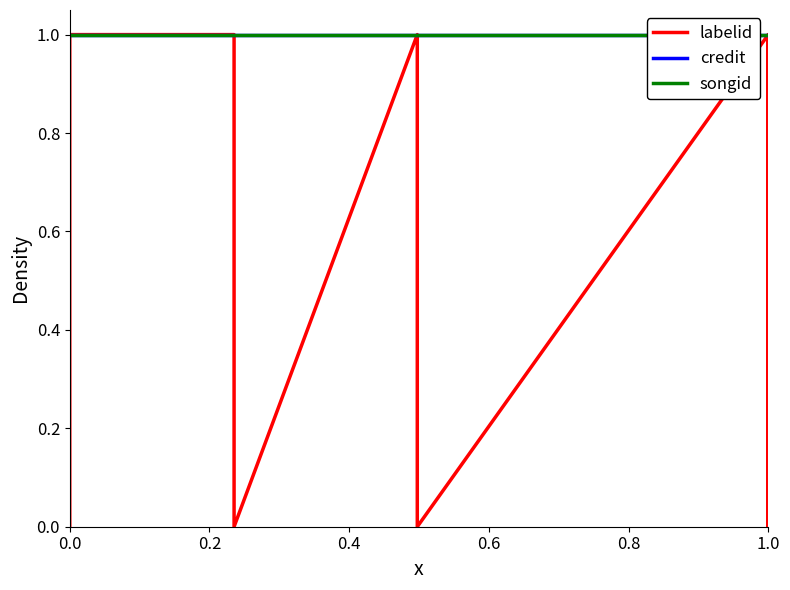

True or false: credit has more than 1 interior local peaks.

False